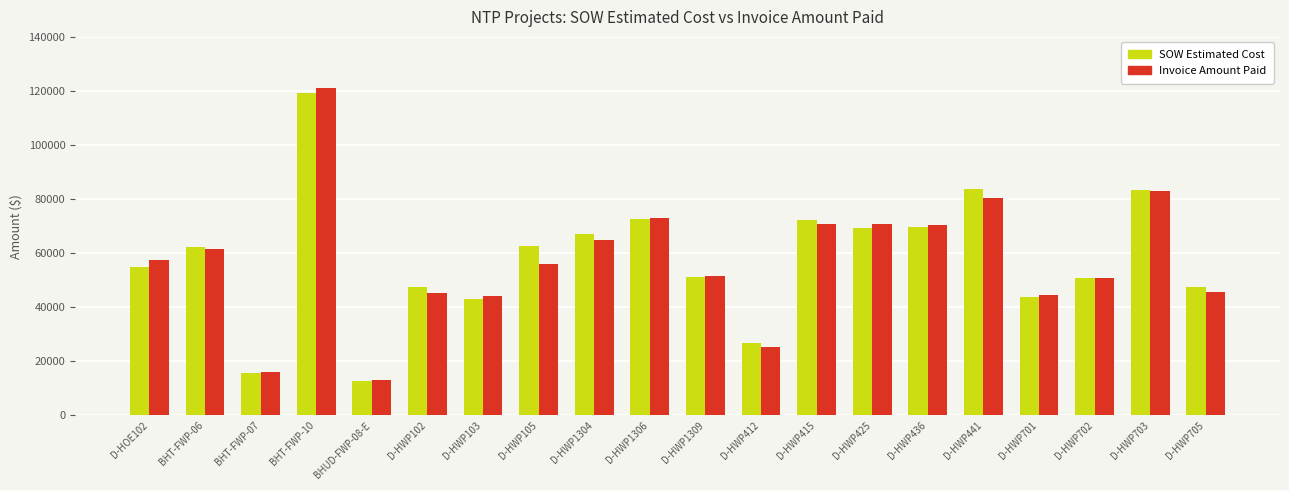

Rank the series by their maximum value, from highest to lowest.

Invoice Amount Paid, SOW Estimated Cost